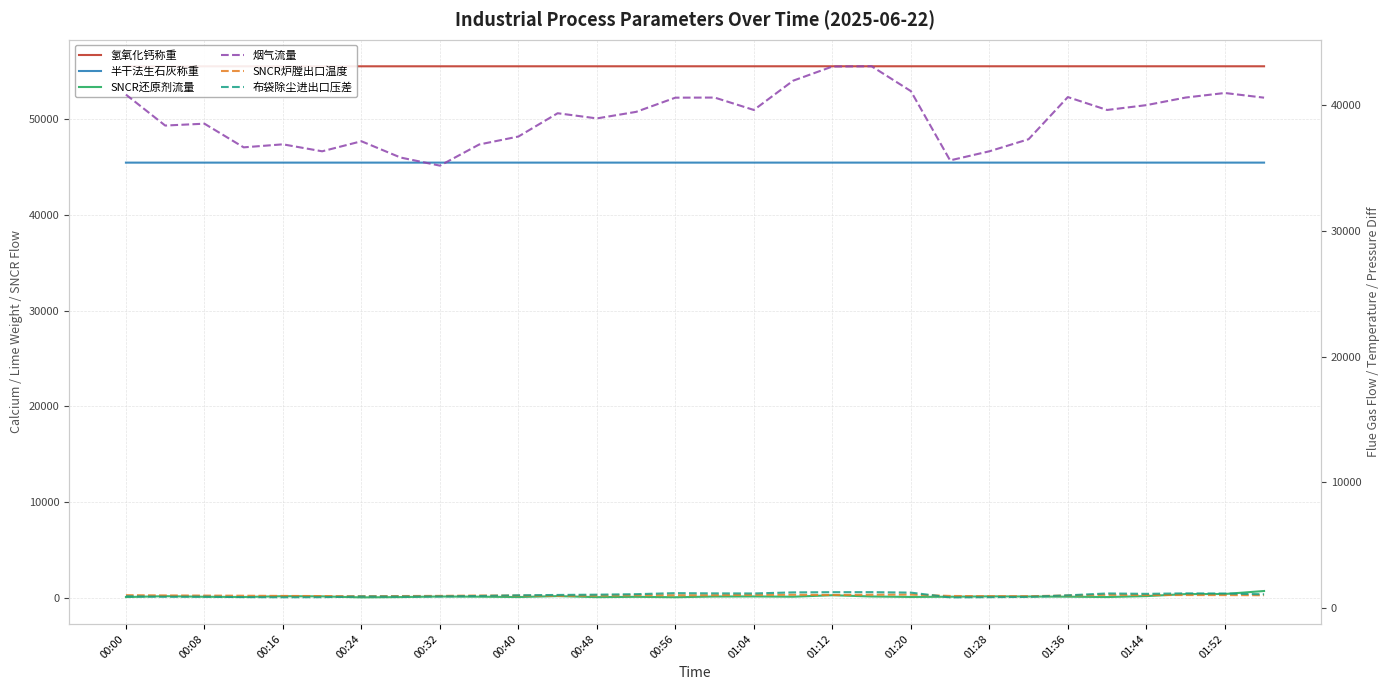

At which category is the sum across all series the highest?

01:12